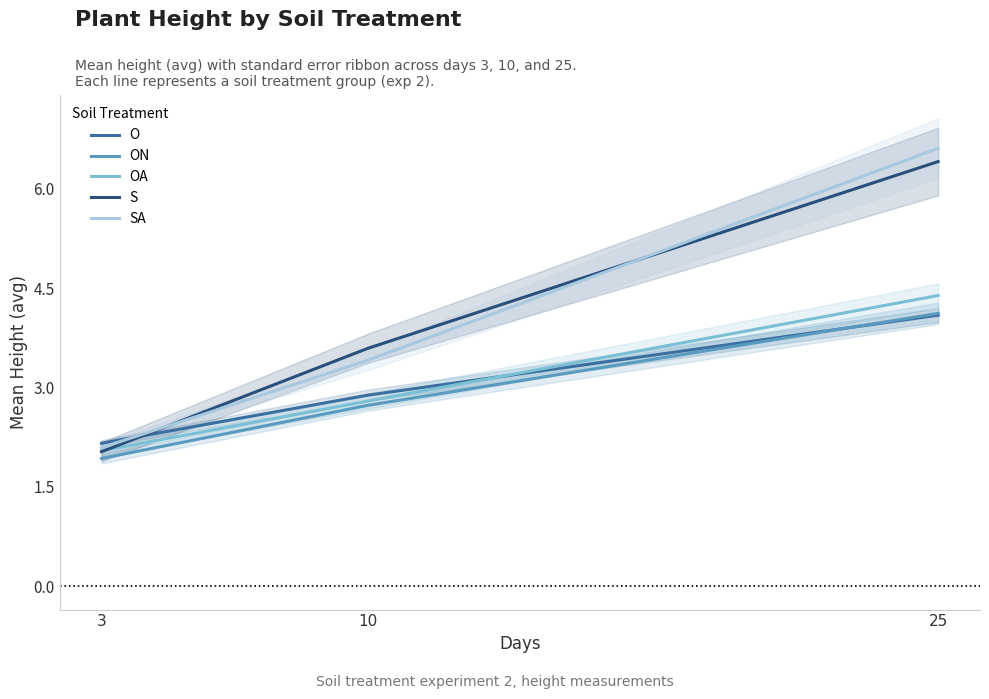

Where is O nearest to the value 3?

10